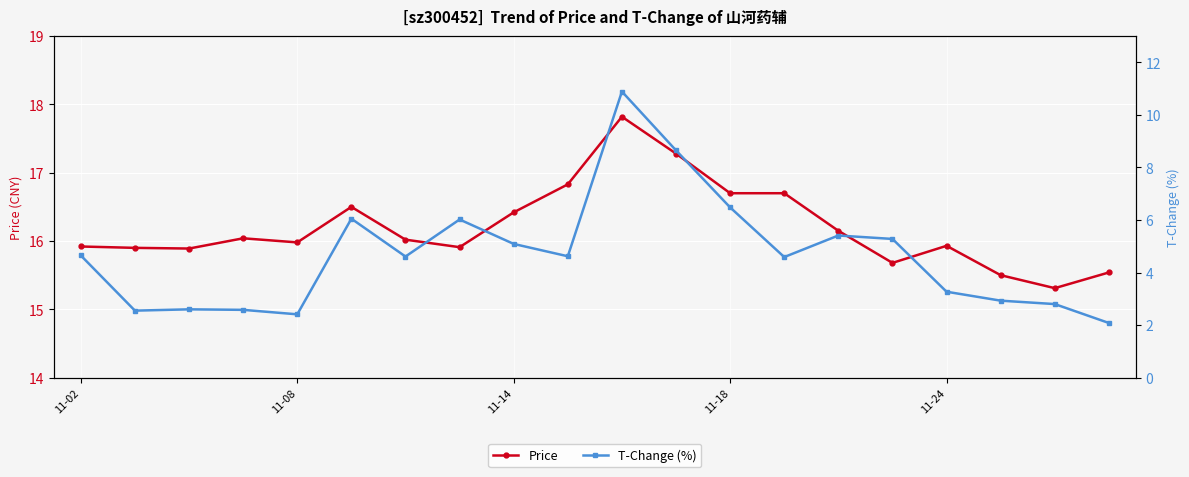

The Price series shows 24.5 at 11-24. True or false?

False